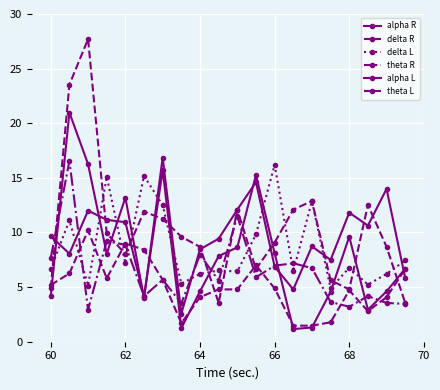

Which series has the largest total across all categories?

delta R